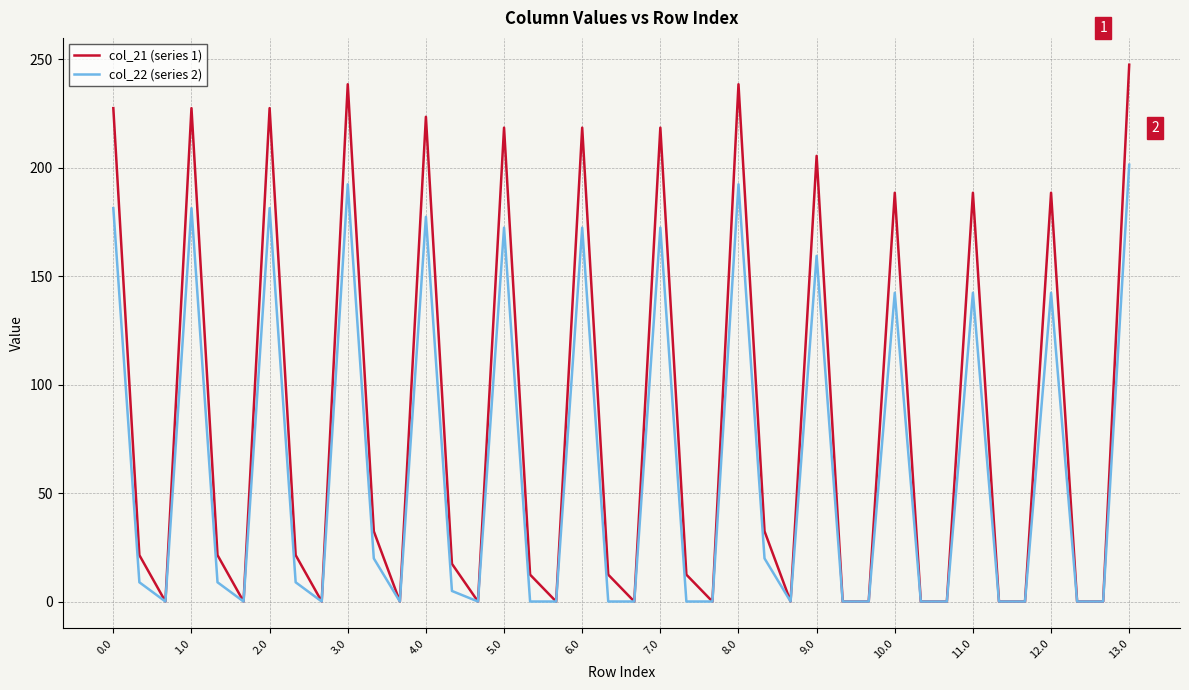

What is the maximum value for col_22 (series 2)?

201.3